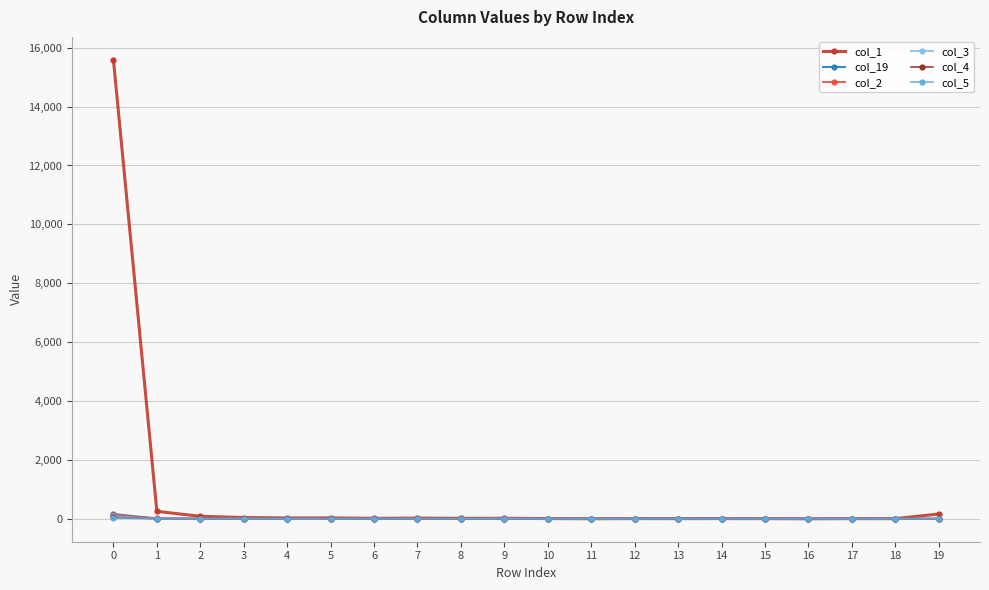

How many categories are shown in the chart?

20